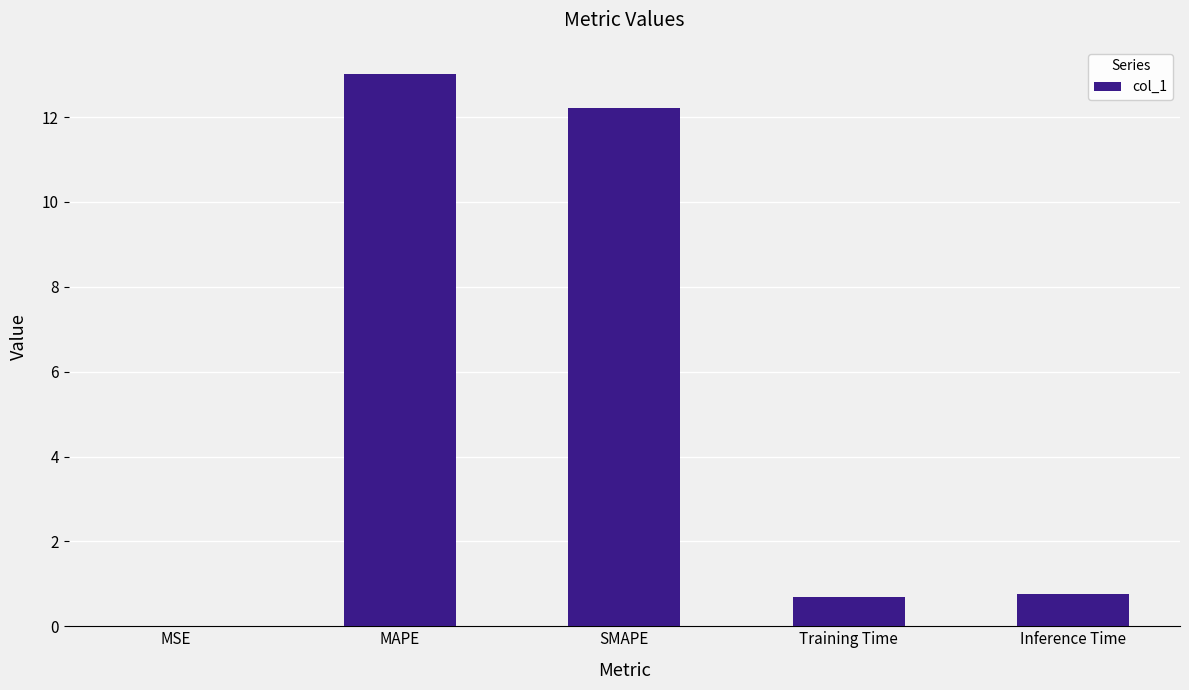

What is the maximum value shown in the chart?

13.0